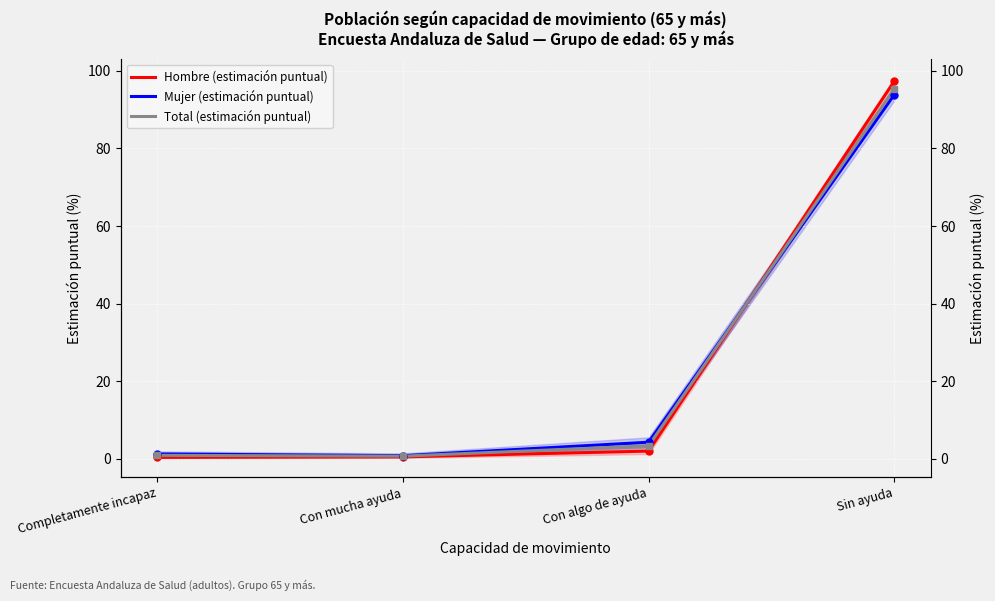

Reading right to left, what are all the values shown in this chart?

Hombre (estimación puntual): 97.2	1.9	0.5	0.3
Mujer (estimación puntual): 93.8	4.2	0.8	1.2
Total (estimación puntual): 95.2	3.3	0.7	0.9